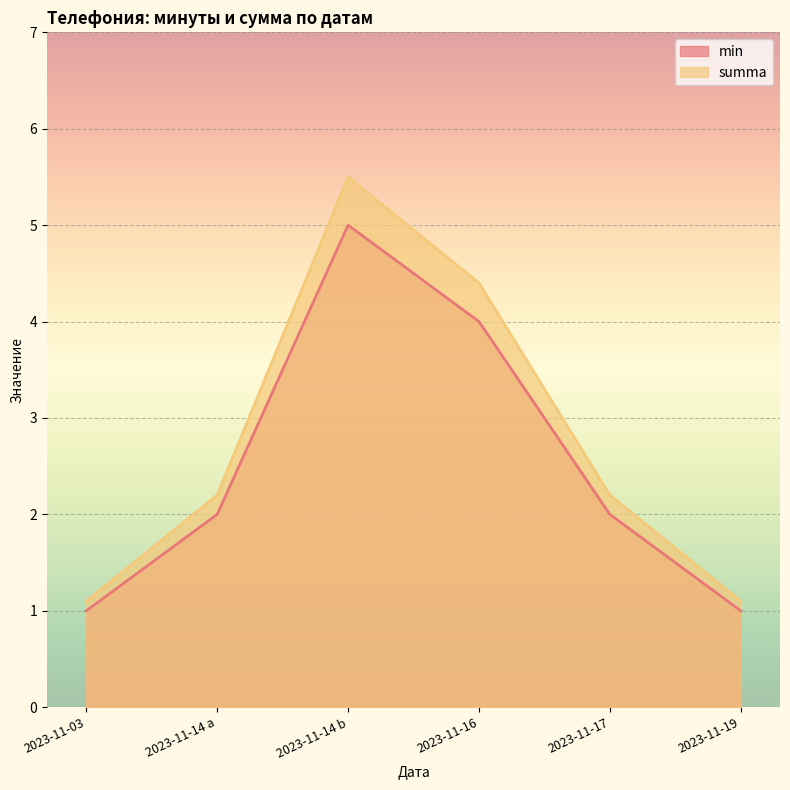

At which category does min reach its first local peak?

2023-11-14 b